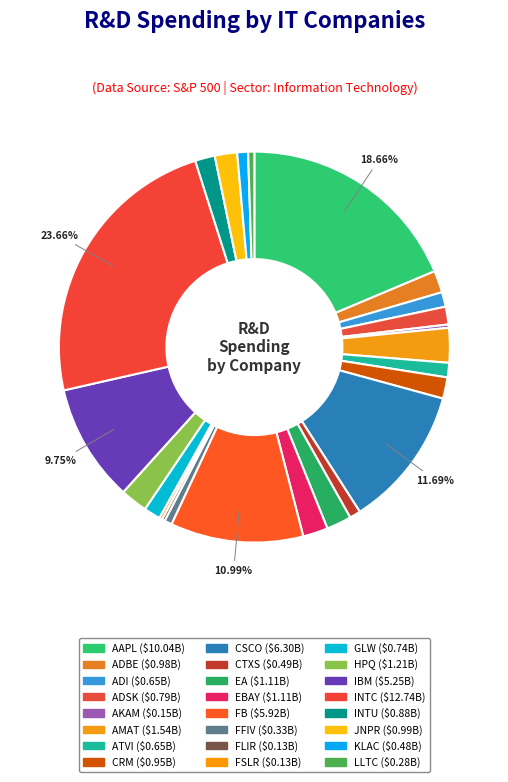

What is the ratio of the value at CRM to the value at LLTC?

3.4